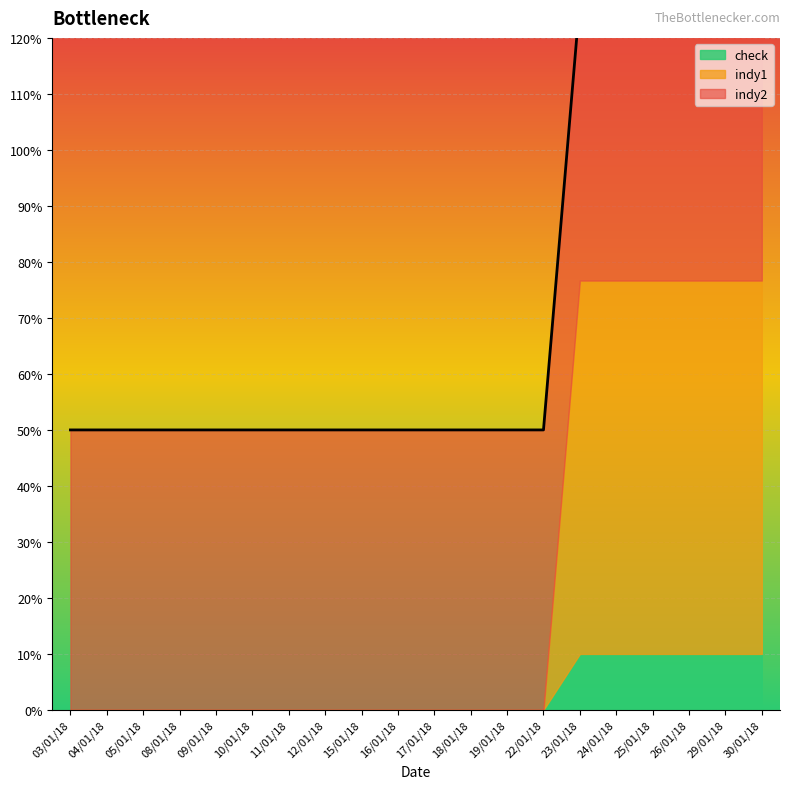

Does the chart display data point markers on the line(s)?

No